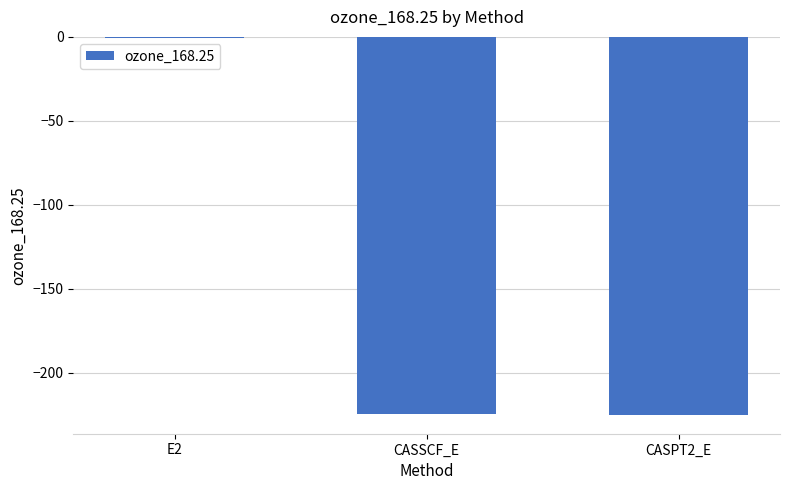

Count the number of values greater than -224.

1